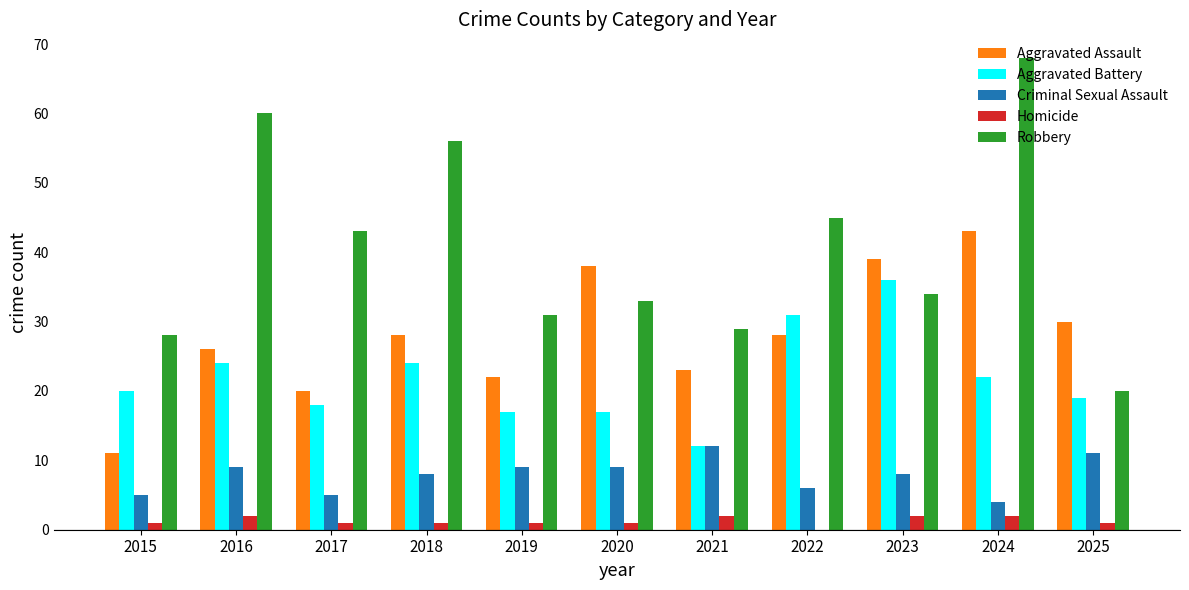

What is the maximum value shown in the chart?

68